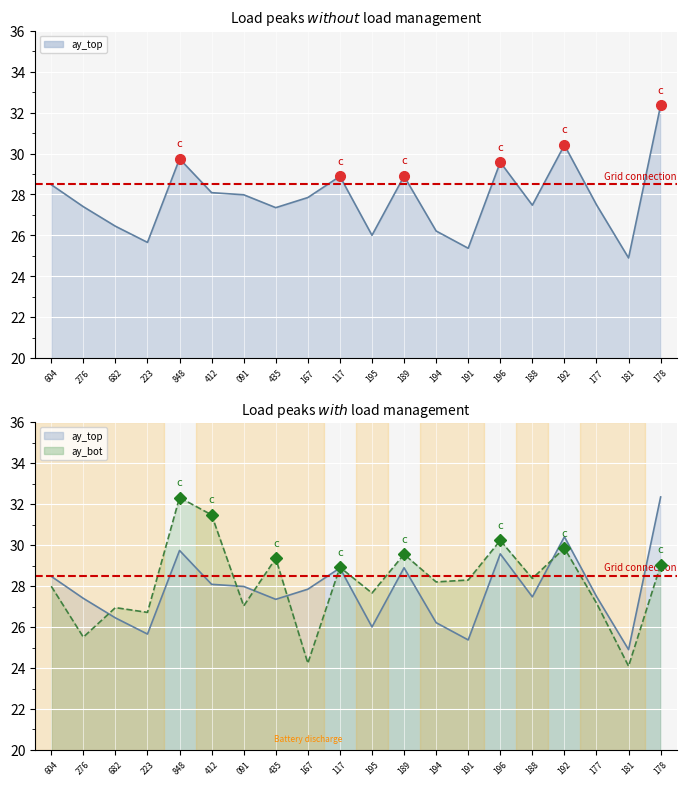

Which series changed the most between 177 and 178?

ay_top